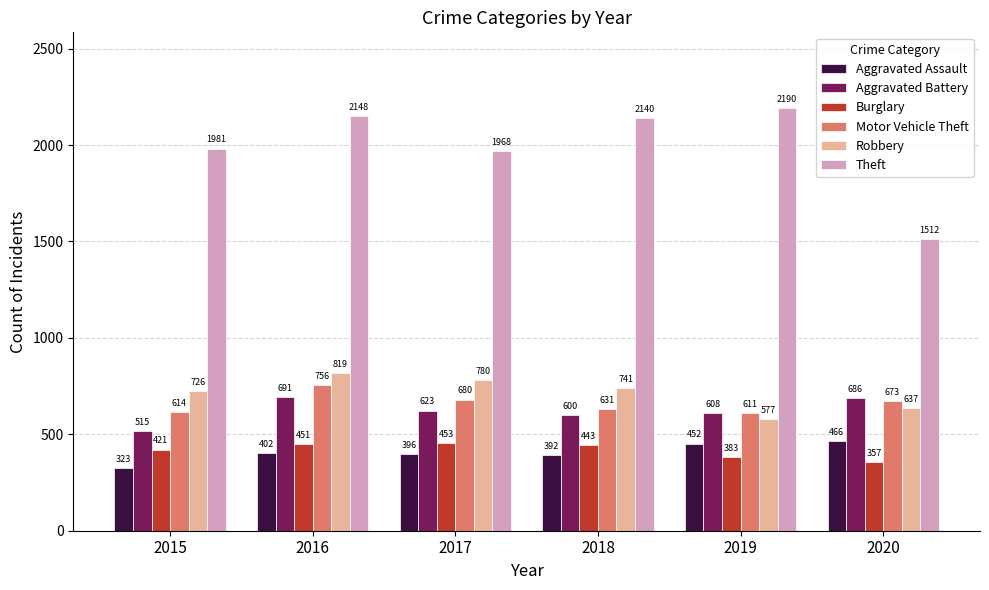

Is it true that Motor Vehicle Theft equals 614 at 2015?

True